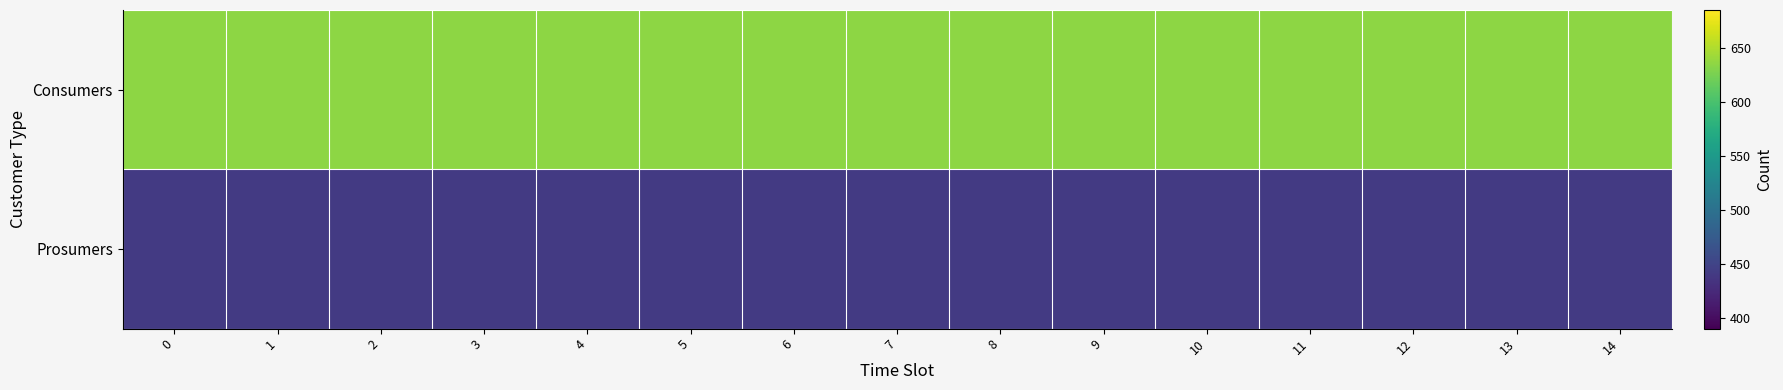

At how many categories does at least one series exceed 605?

15